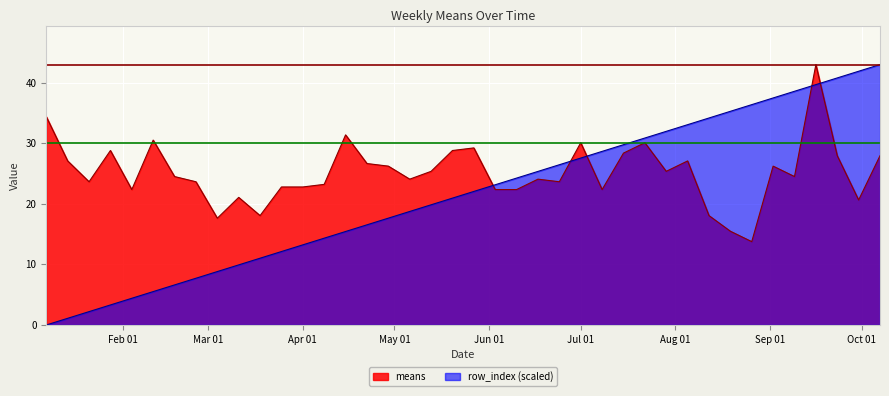

True or false: row_index has more than 1 interior local peaks.

False